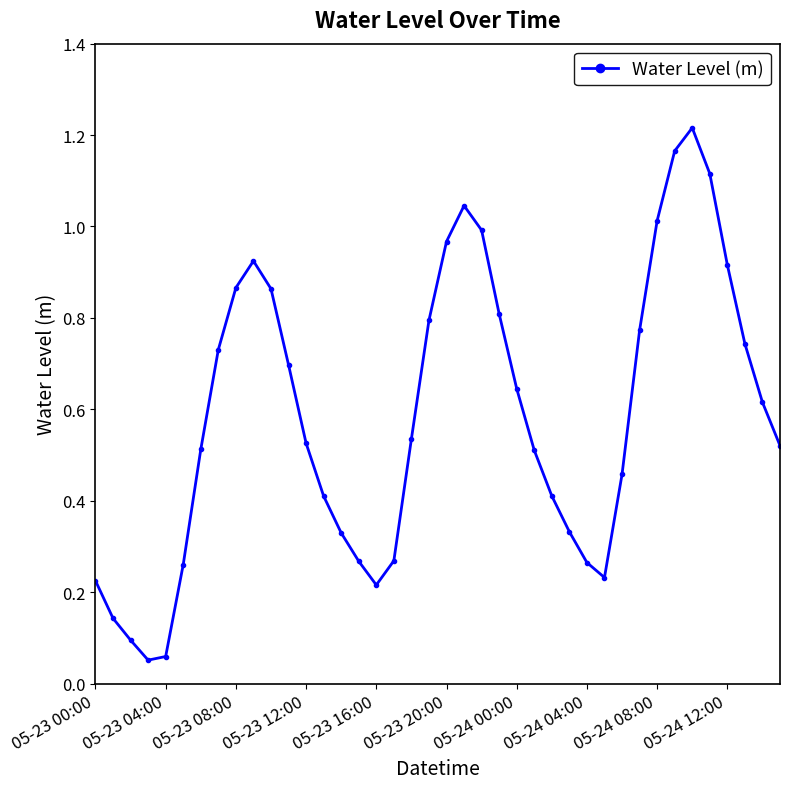

What is the sum of all values?

23.5